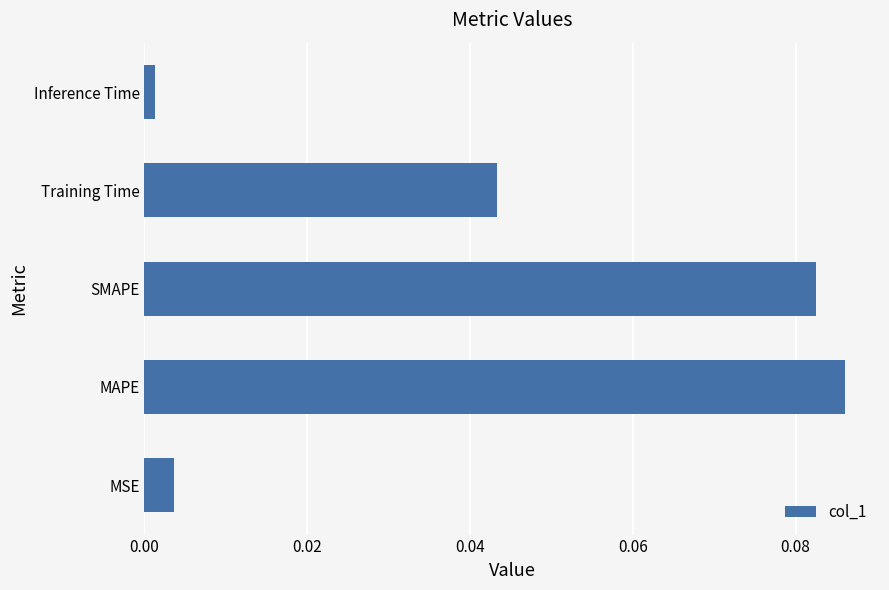

What is the change in value from MSE to MAPE?

+0.1